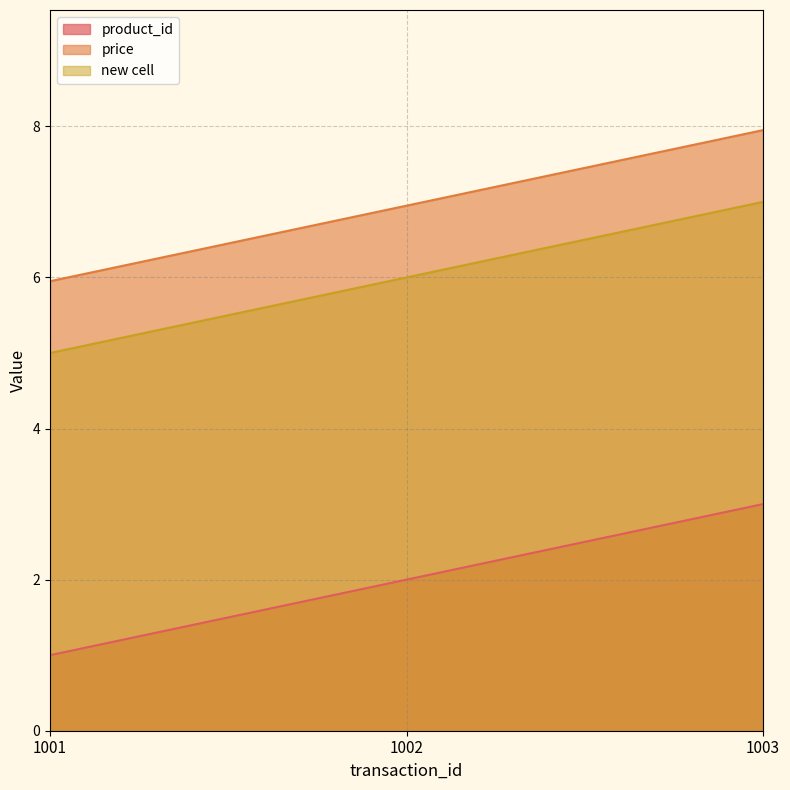

Reading left to right, extract all data points from this chart.

product_id: 1.0	2.0	3.0
price: 6.0	7.0	8.0
new cell: 5.0	6.0	7.0